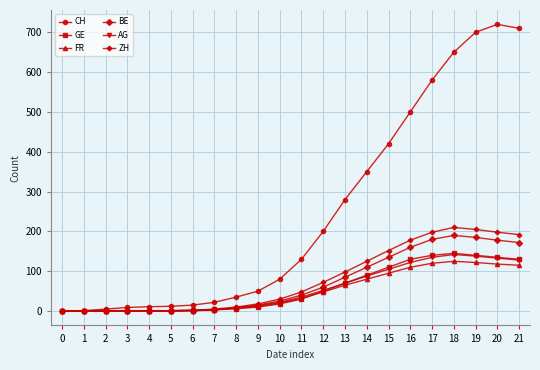

What is the highest value of the ZH series?

210